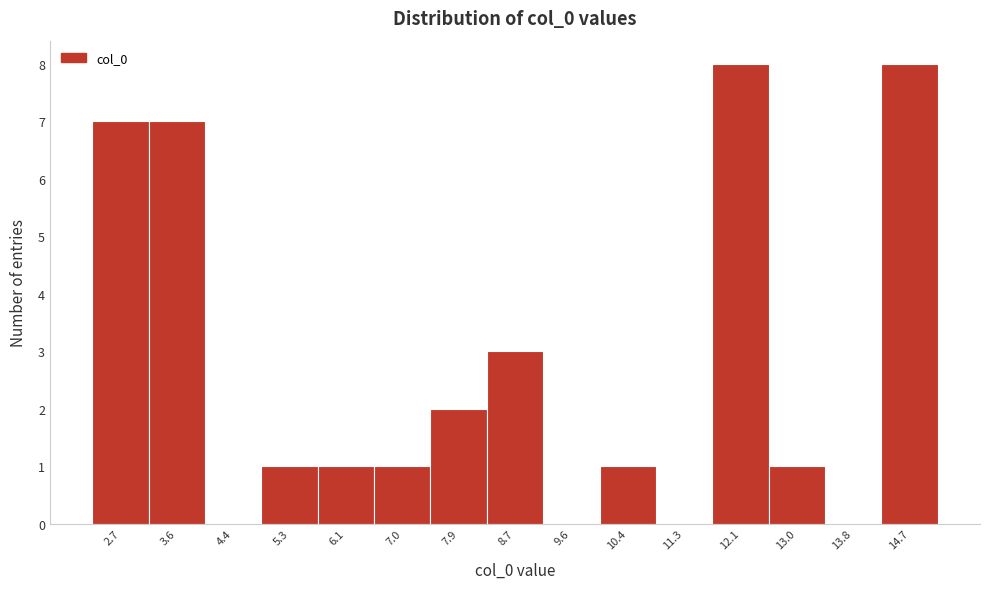

Reading left to right, transcribe this chart: for each bar, give the range it covers on the x-axis and its height. Neither the bar edges nor the heights are printed on the chart, so give them approximately, as read against the axes.

2.3 to 3.1: 7
3.1 to 4.0: 7
4.0 to 4.9: 0
4.9 to 5.7: 1
5.7 to 6.6: 1
6.6 to 7.4: 1
7.4 to 8.3: 2
8.3 to 9.1: 3
9.1 to 10.0: 0
10.0 to 10.8: 1
10.8 to 11.7: 0
11.7 to 12.6: 8
12.6 to 13.4: 1
13.4 to 14.3: 0
14.3 to 15.1: 8